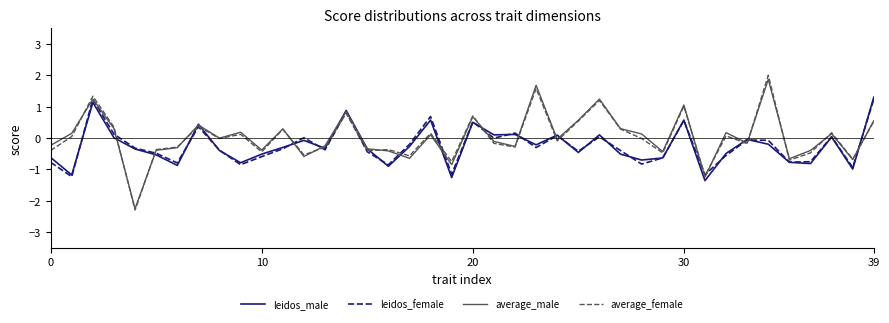

What is the smallest value displayed?

-2.3